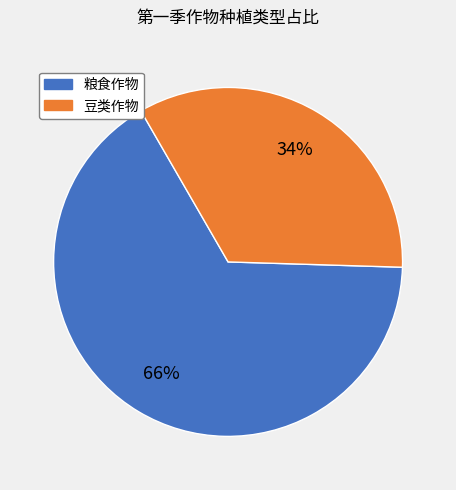

Is there any slice that represents more than half of the pie?

Yes